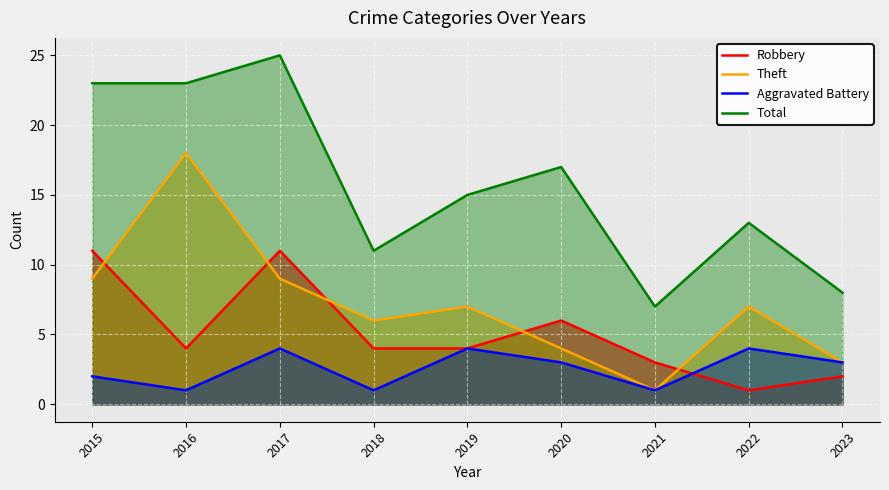

After their last crossing, which series has the higher values: Aggravated Battery or Robbery?

Aggravated Battery